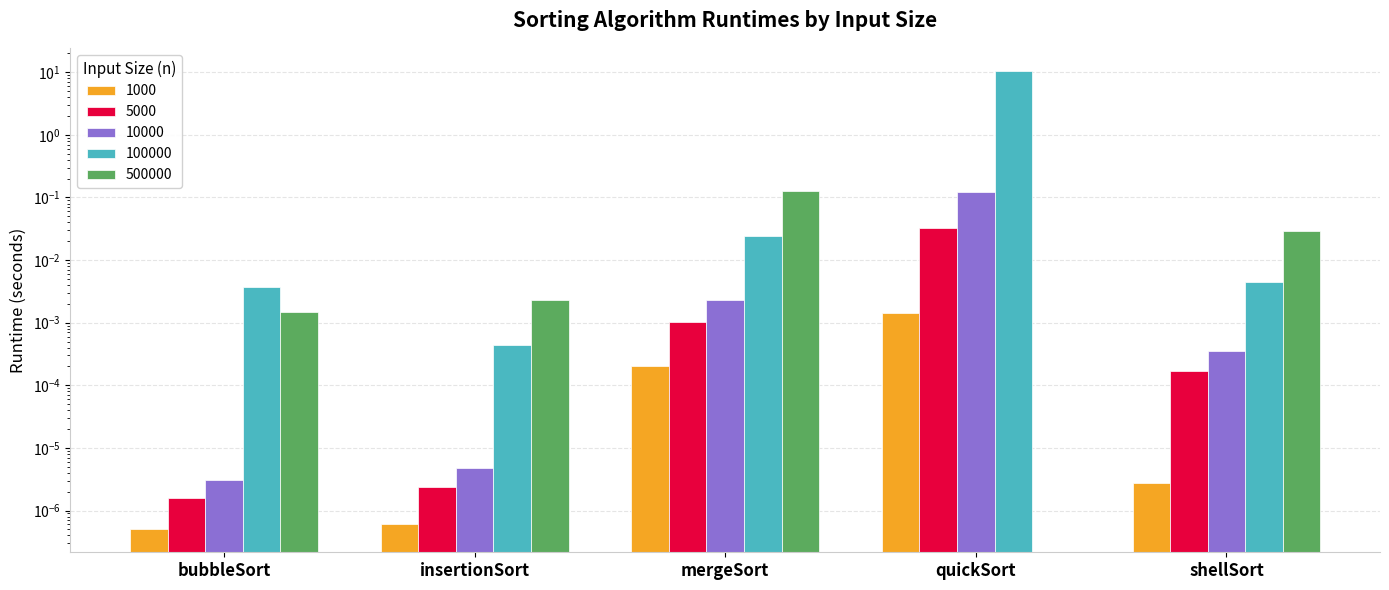

Which series has the largest range (max minus min)?

100000